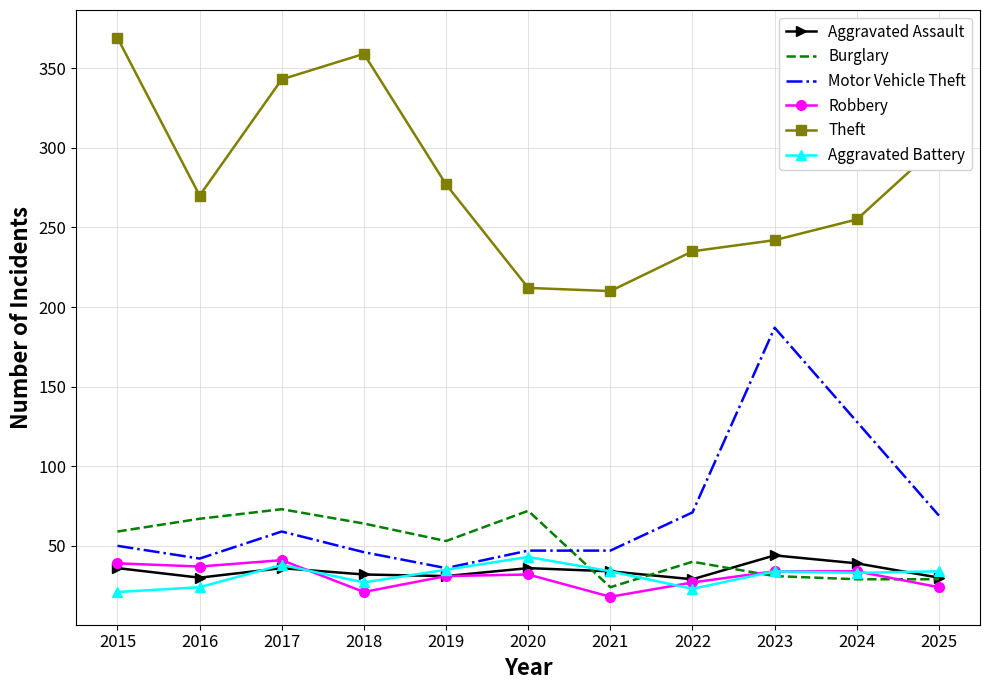

How many intersections are there between Motor Vehicle Theft and Burglary?

1